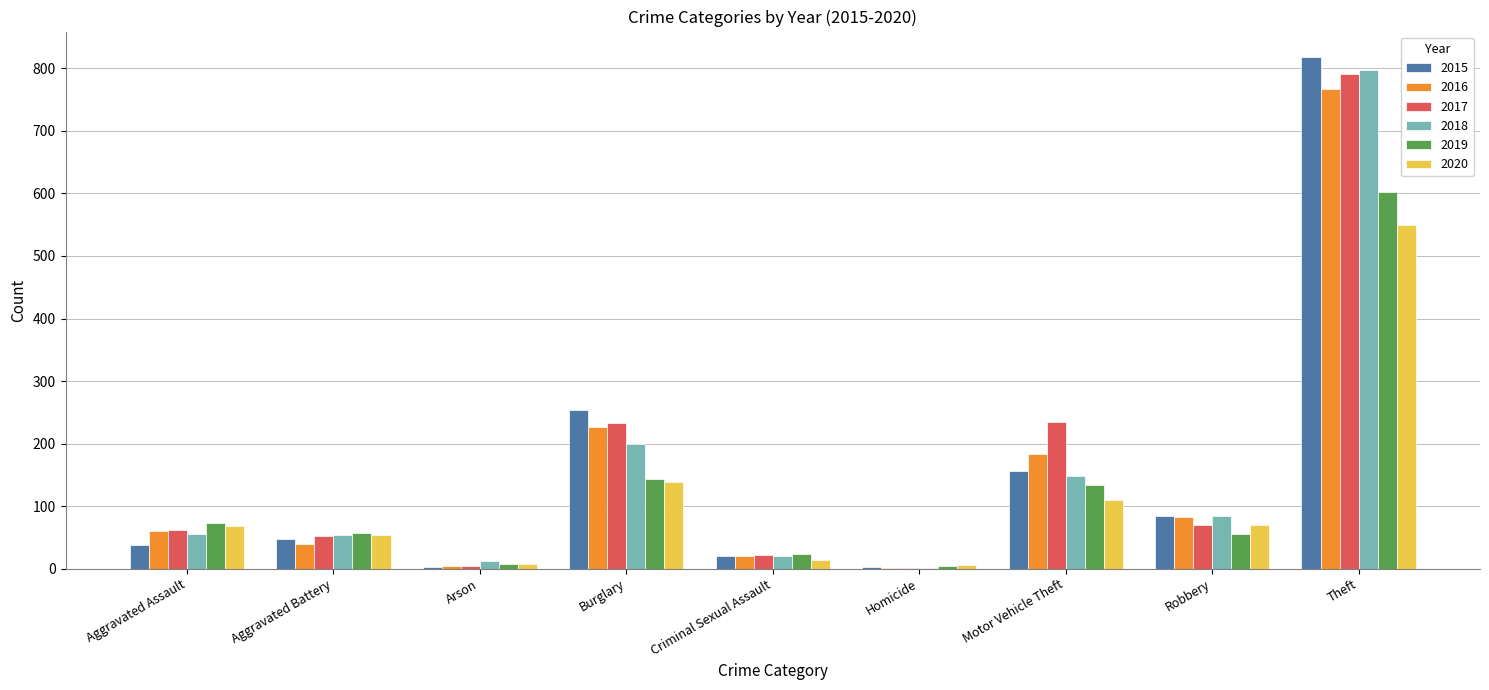

What is the average value of the 2017 series?

163